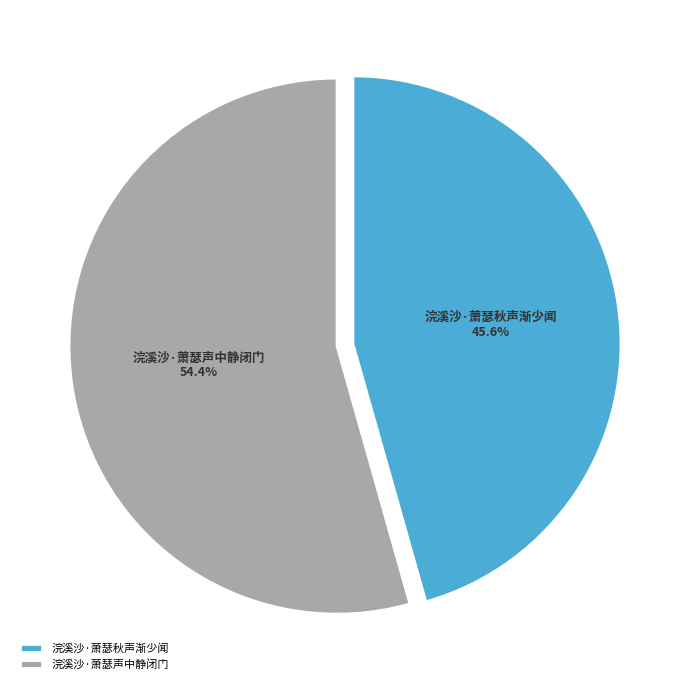

What is the largest slice in the pie chart?

浣溪沙·萧瑟声中静闭门